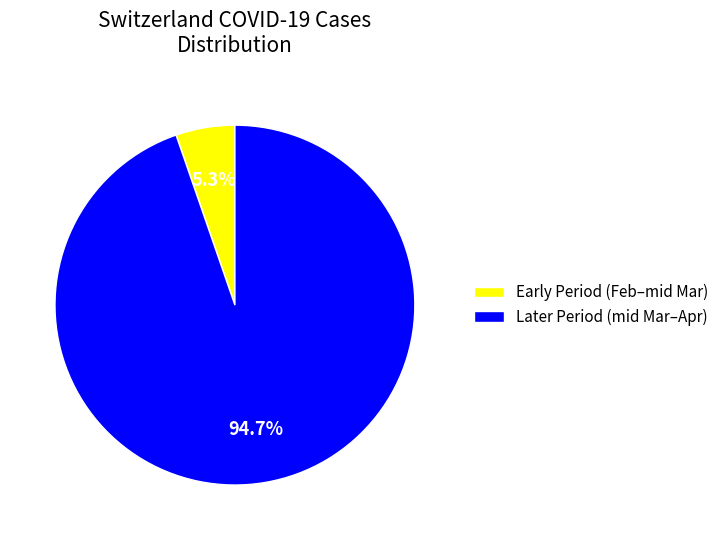

Rank the categories by value from lowest to highest.

Early Period (Feb–mid Mar), Later Period (mid Mar–Apr)